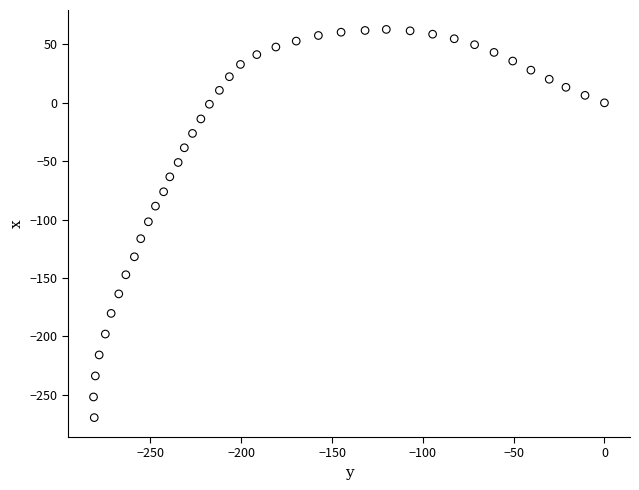

What is the range of Y values (max minus min)?

332.6